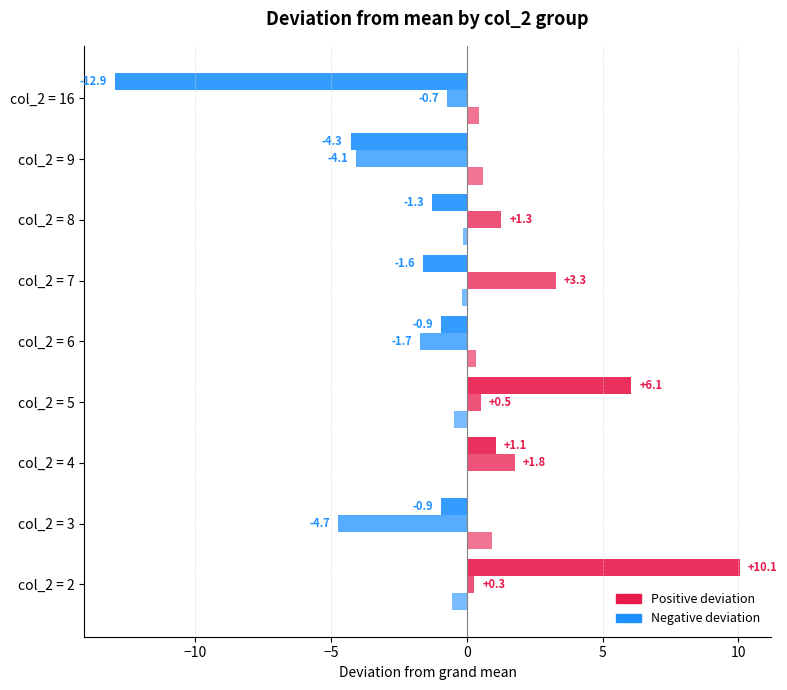

How many data points does each series have?

9